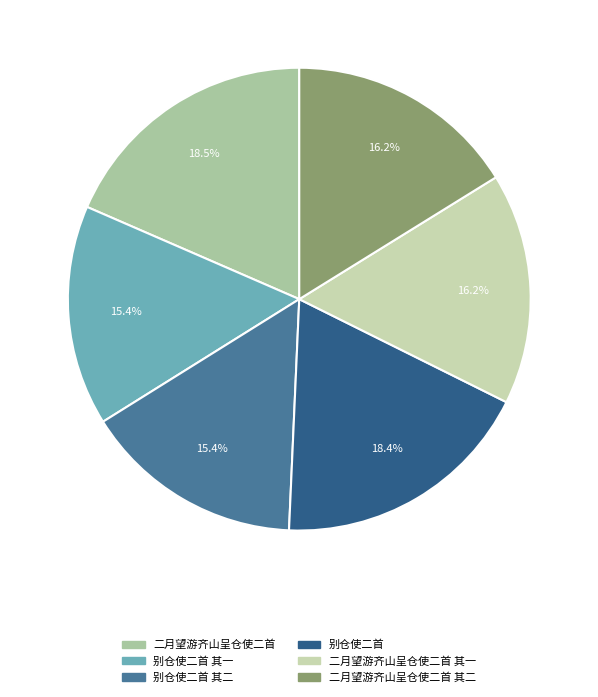

What percentage do 二月望游齐山呈仓使二首 其二 and 二月望游齐山呈仓使二首 其一 together represent?

32.3%